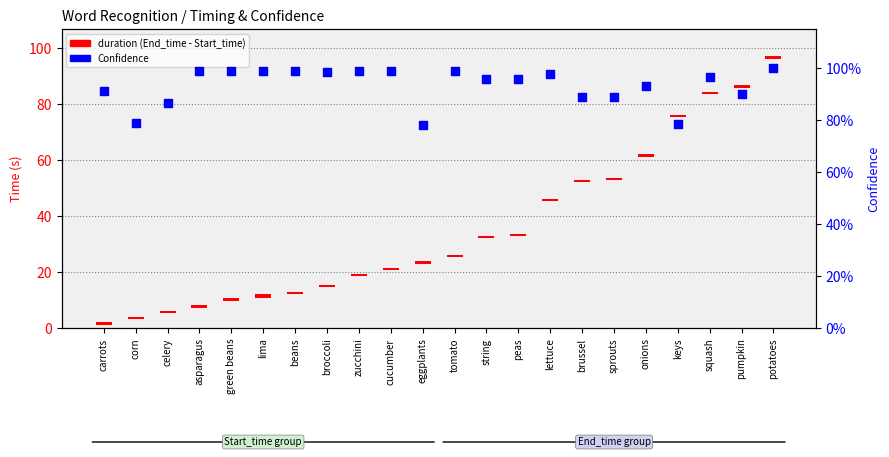

What are all the series names shown in the legend?

duration (End_time - Start_time), Confidence